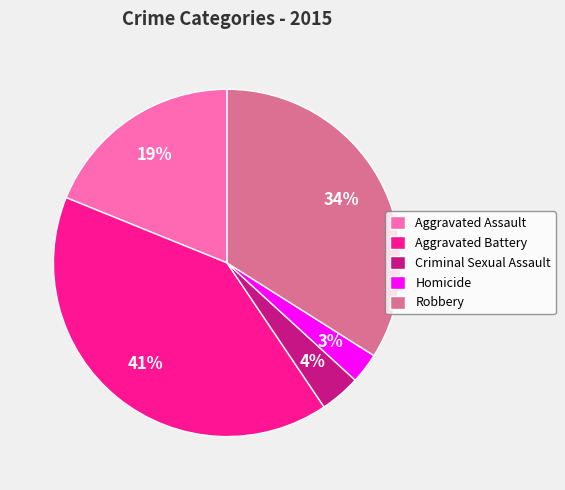

To the nearest percent, what is the average slice percentage?

20%